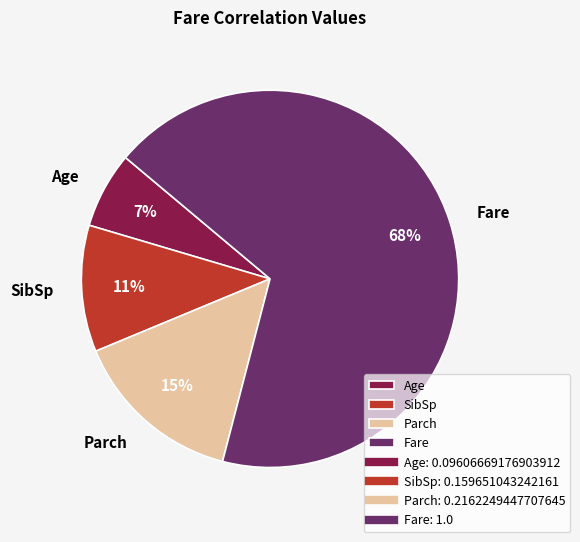

Combined, do SibSp and Age account for over 50%?

No